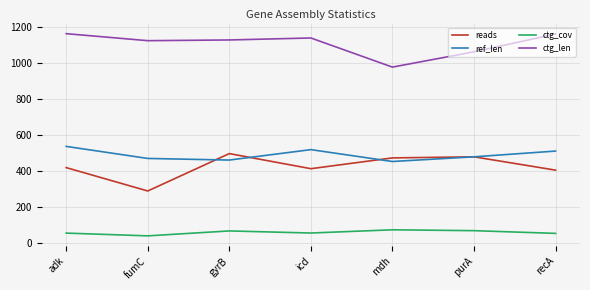

At how many categories does at least one series exceed 688?

7